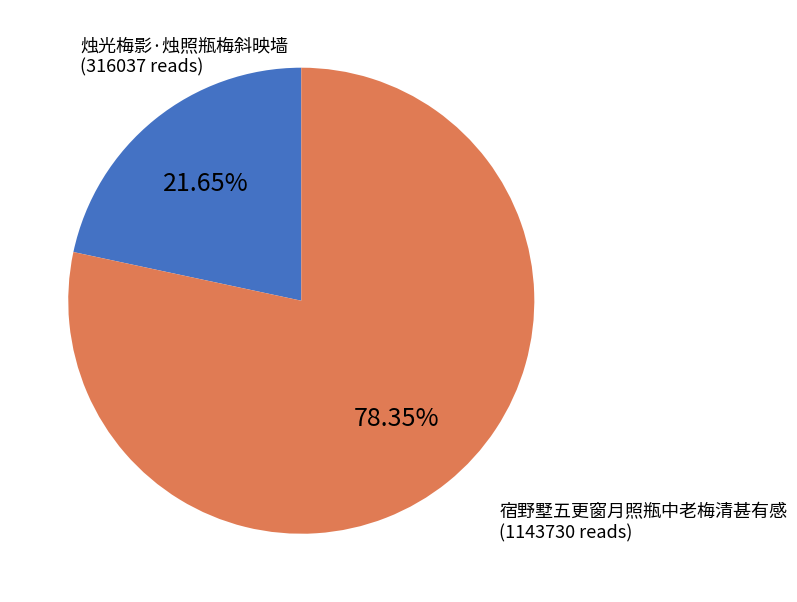

Approximately how many times larger is the value at 宿野墅五更窗月照瓶中老梅清甚有感 compared to 烛光梅影·烛照瓶梅斜映墙?

3.6